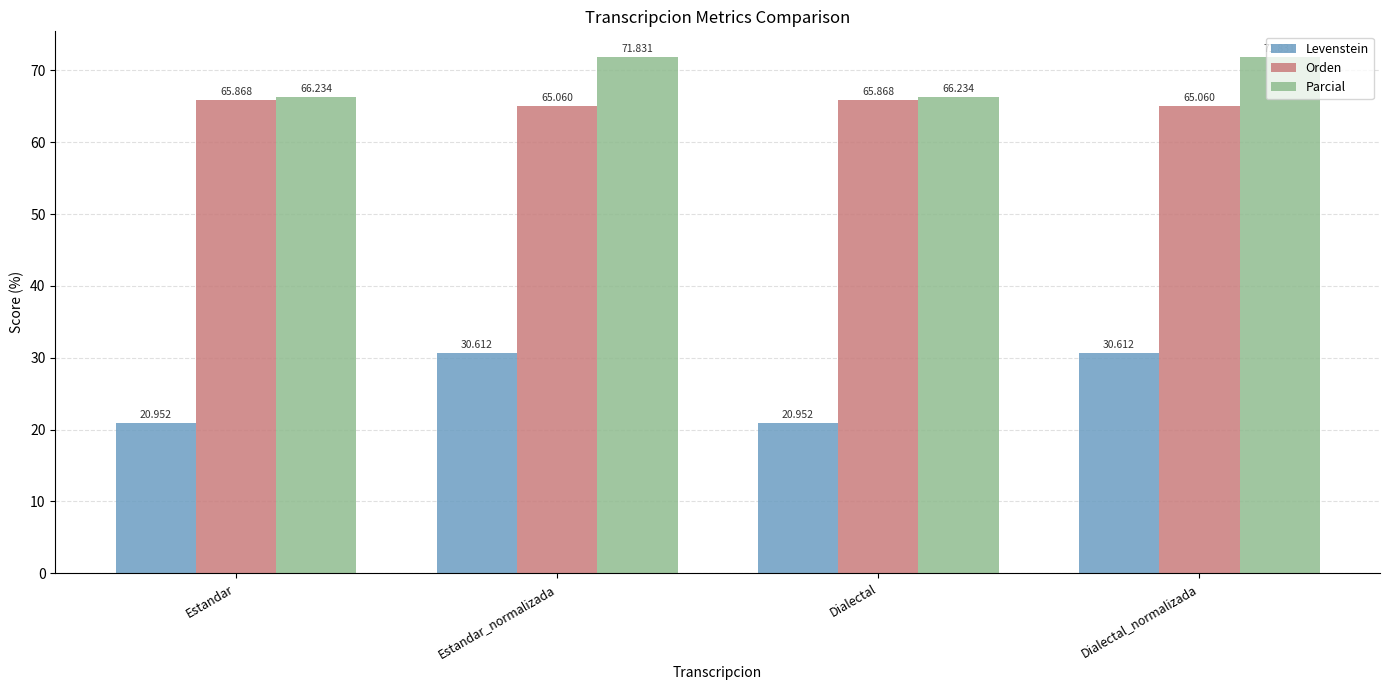

What position from the left is Dialectal_normalizada?

4